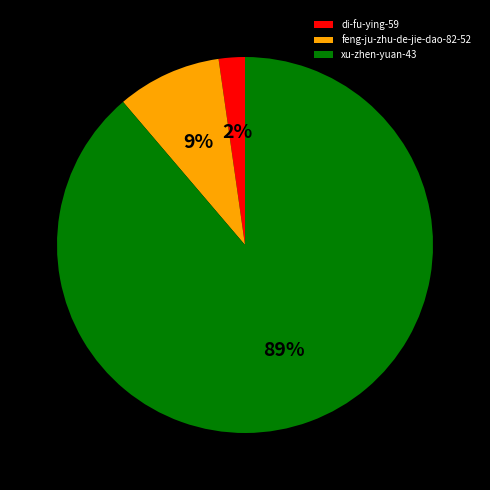

Which category accounts for the majority?

xu-zhen-yuan-43